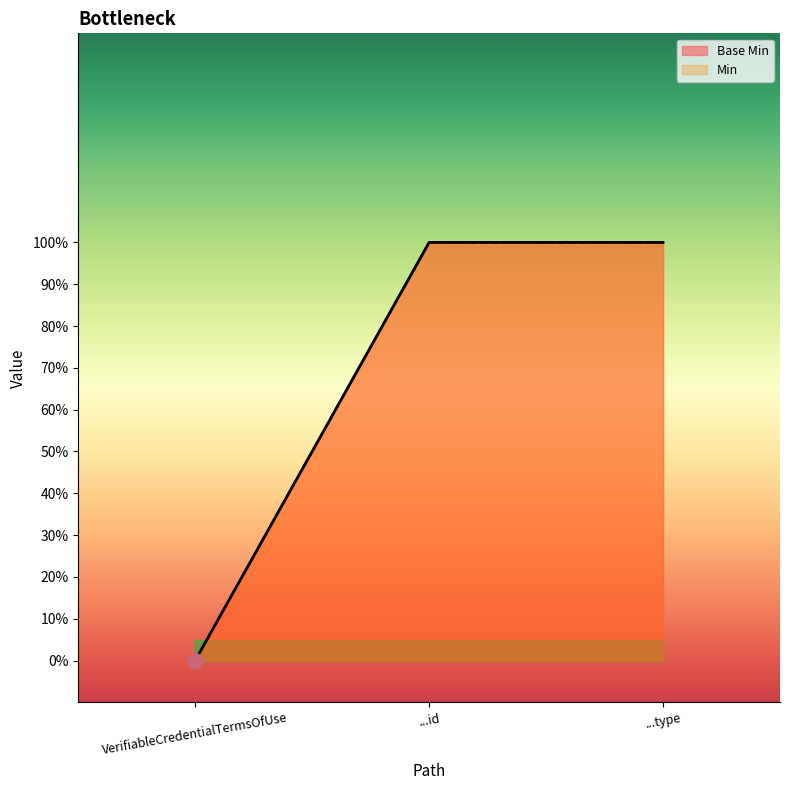

What are all the series names shown in the legend?

Base Min, Min